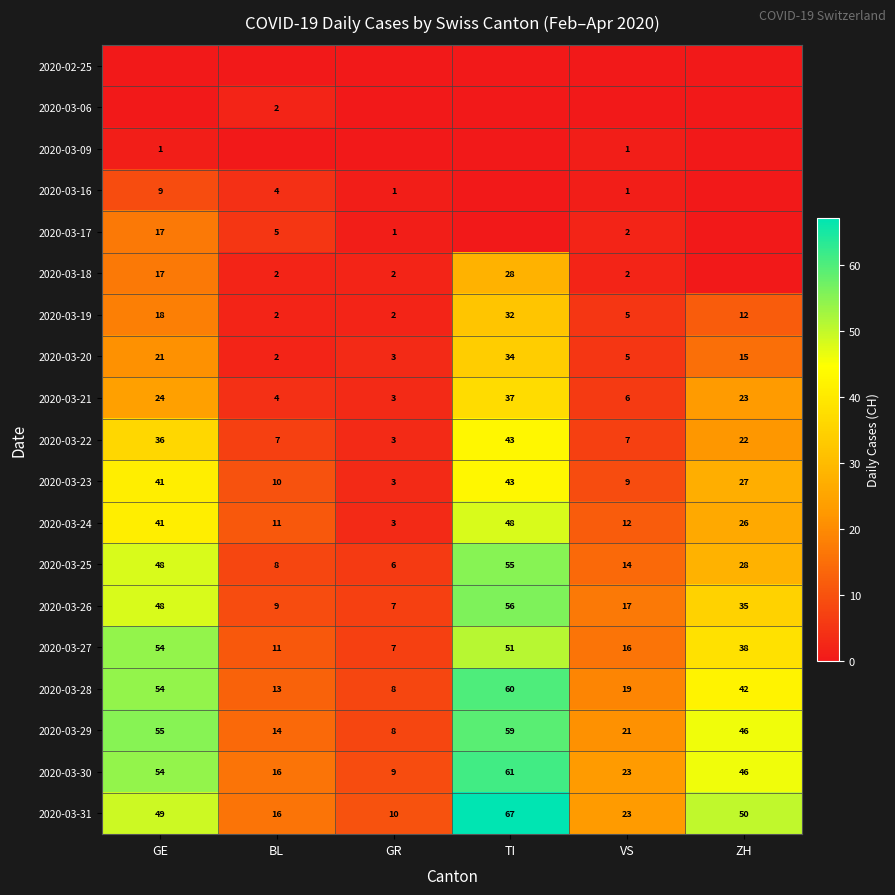

Rank the categories by 2020-03-24 value from highest to lowest.

TI, GE, ZH, VS, BL, GR